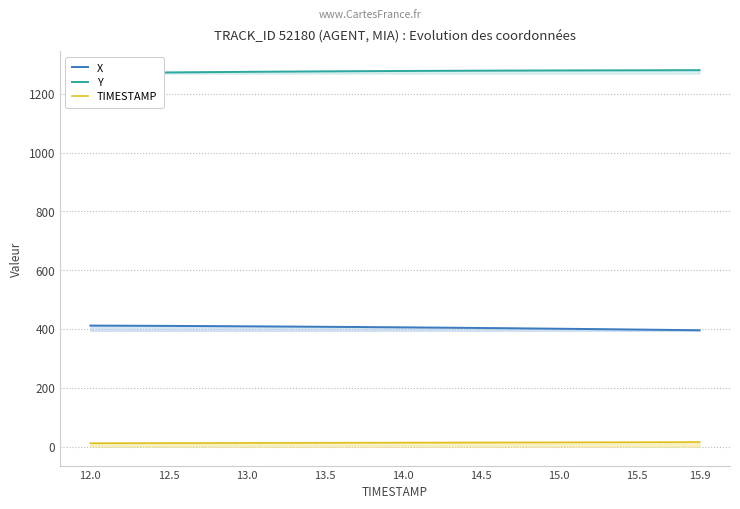

What is the lowest value of the X series?

396.0